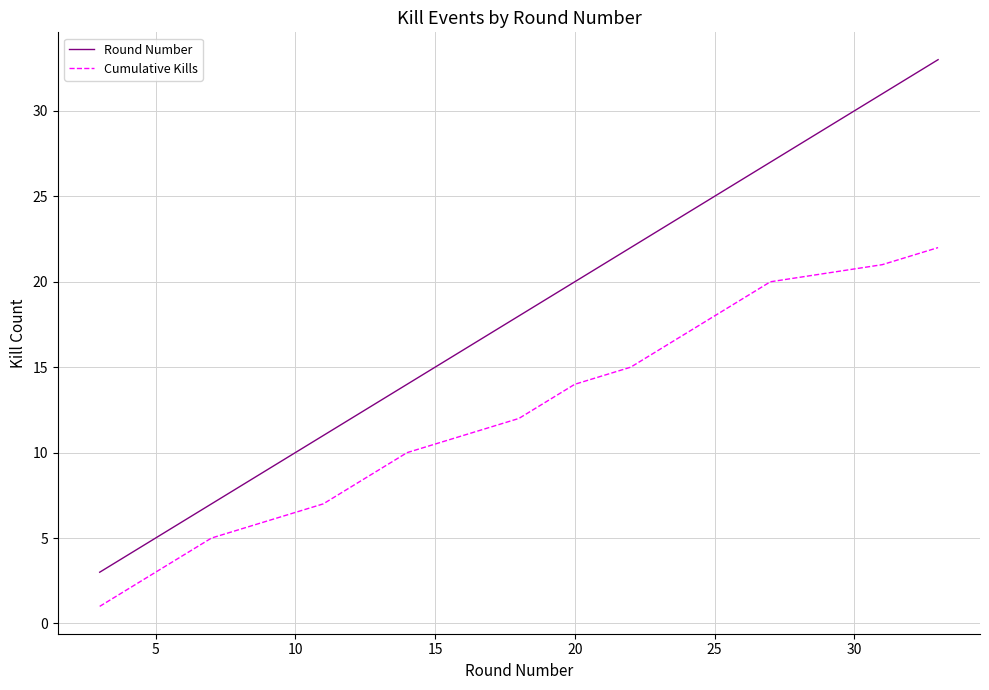

Does the chart display data point markers on the line(s)?

No